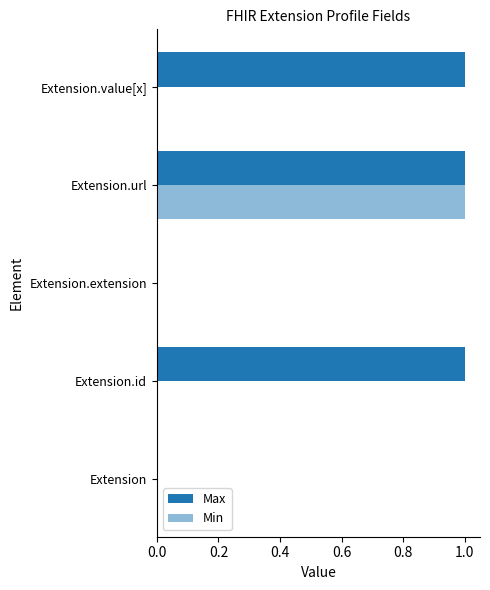

What is the difference between the maximum and minimum values in the Max series?

1